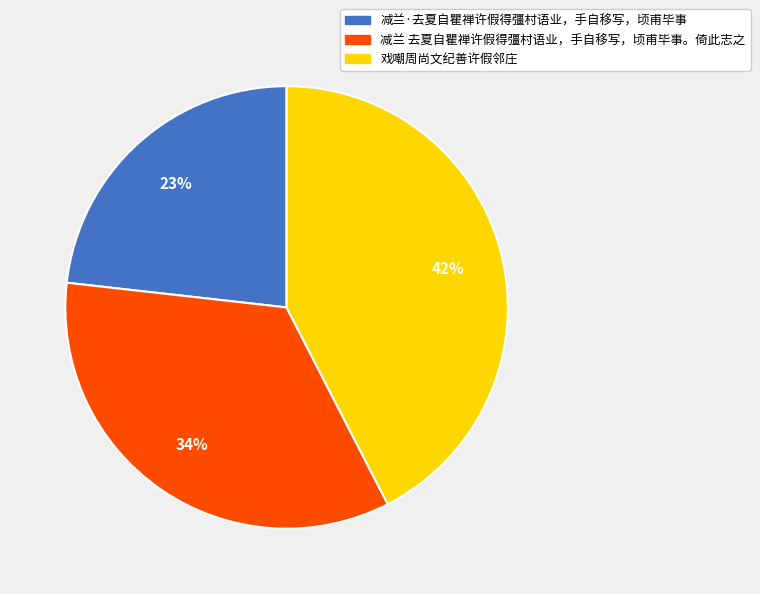

To the nearest percent, what percentage of the pie is 减兰 去夏自瞿禅许假得彊村语业，手自移写，顷甫毕事。倚此志之?

34%